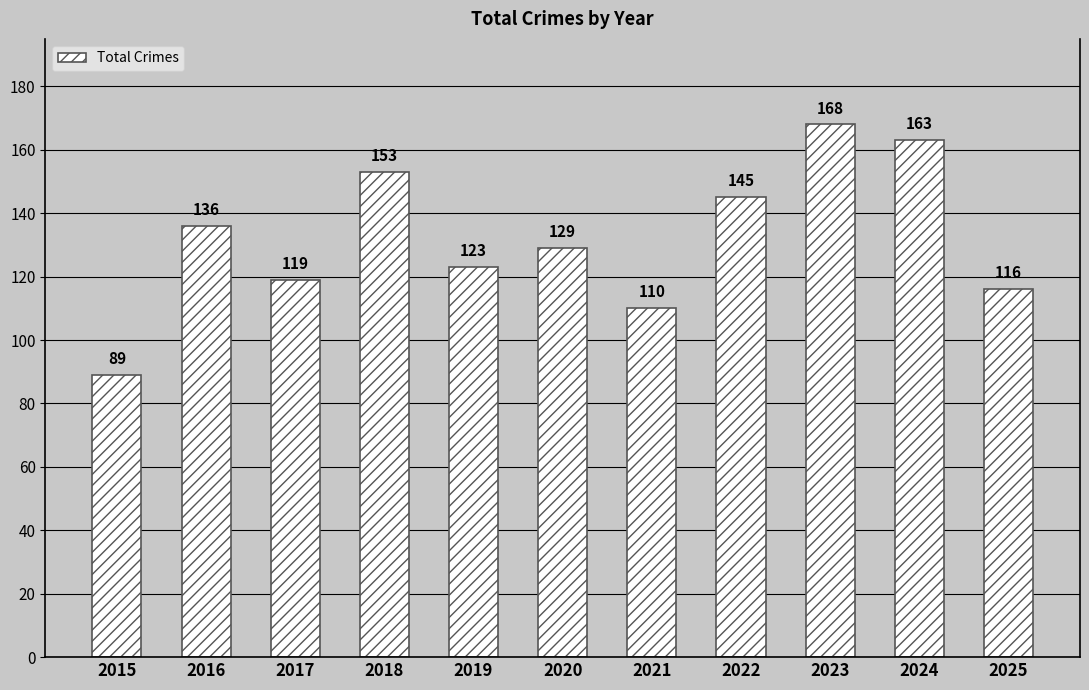

What is the difference between the maximum and minimum values?

79